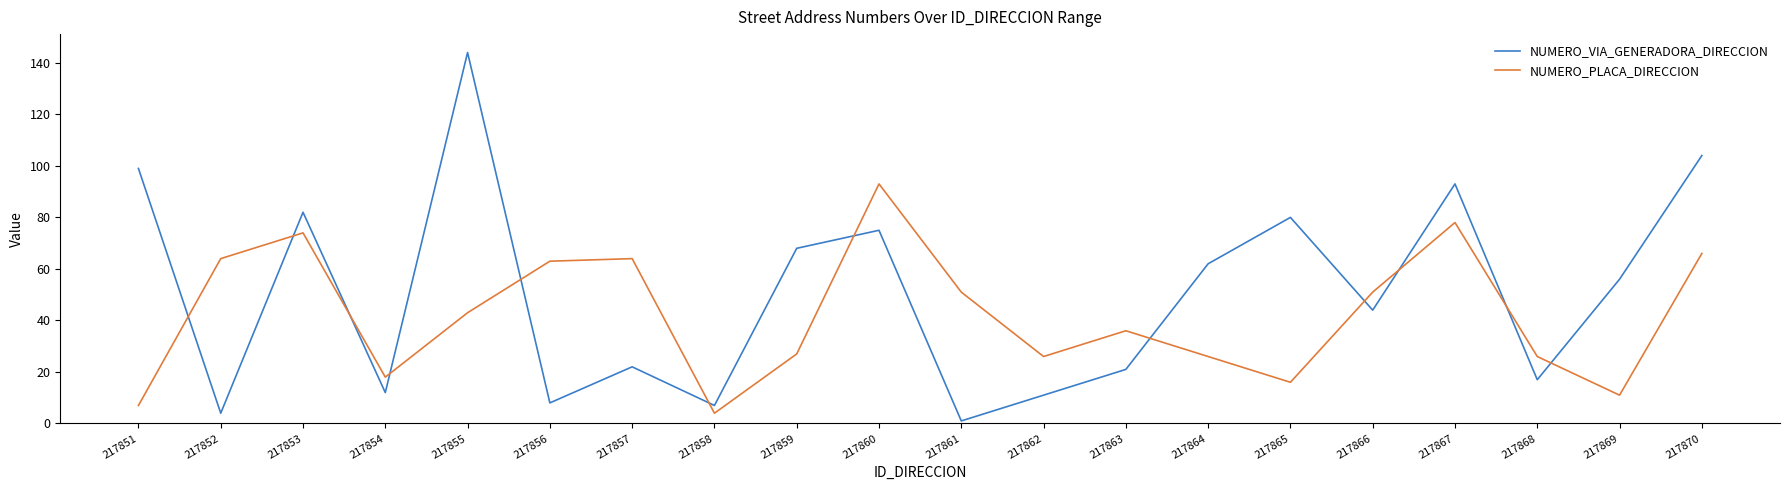

How many lines are shown in the chart?

2